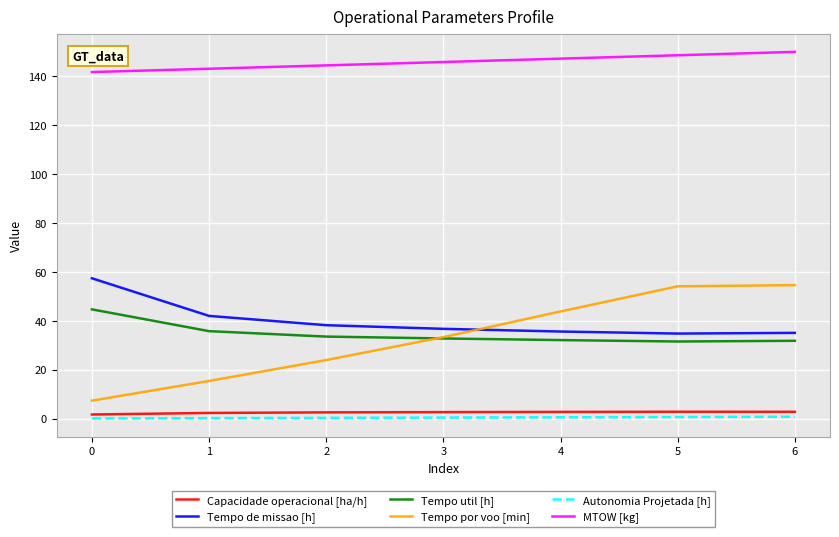

Which series has the widest spread of values?

Tempo por voo [min]